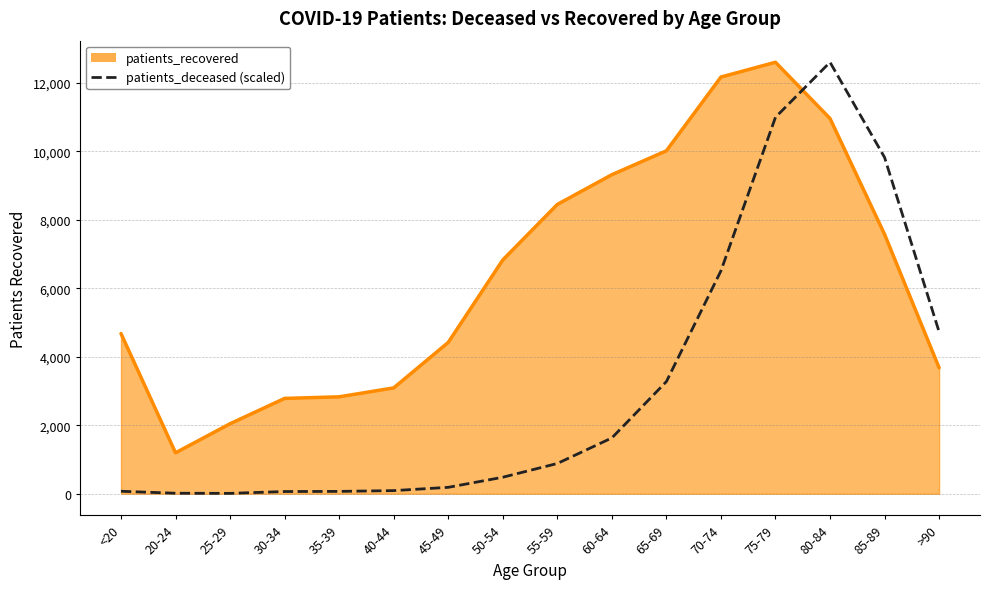

True or false: patients_recovered and patients_deceased (scaled) intersect in this chart.

True